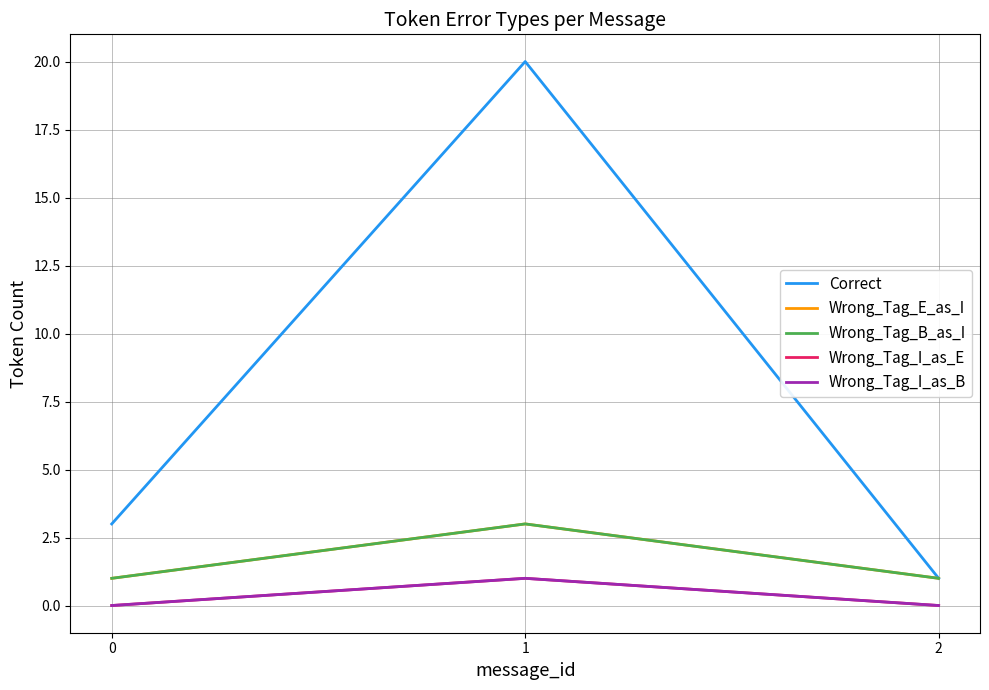

Is it true that Wrong_Tag_I_as_E equals 0 at 0?

True